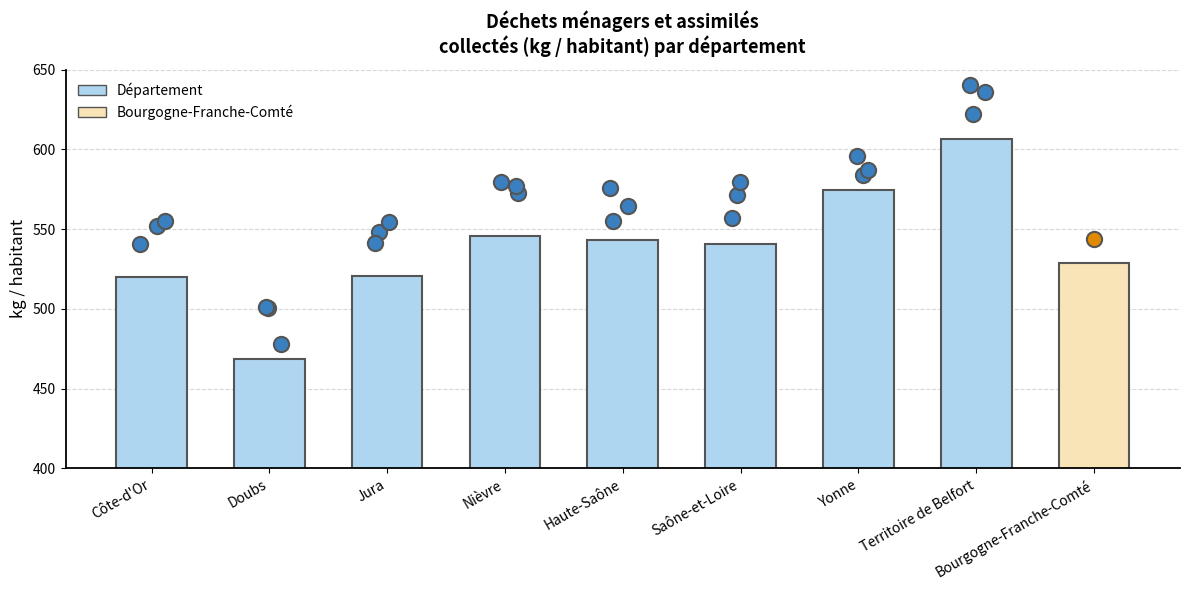

Approximately how many times larger is the value at Bourgogne-Franche-Comté compared to Jura?

1.0